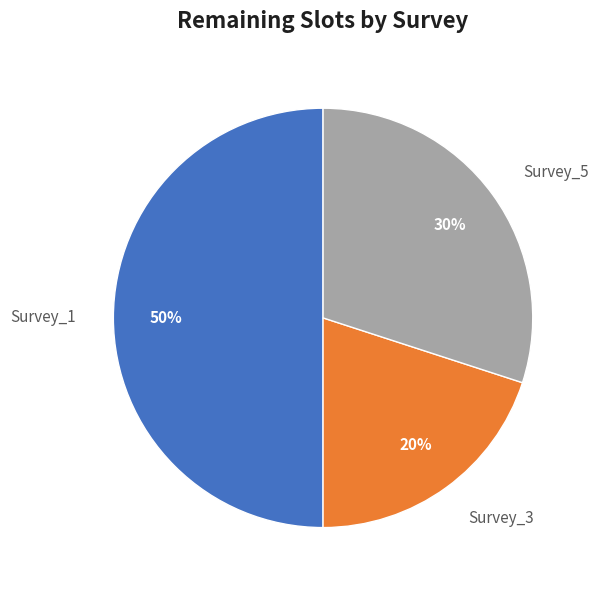

Rank the categories by value from lowest to highest.

Survey_3, Survey_5, Survey_1